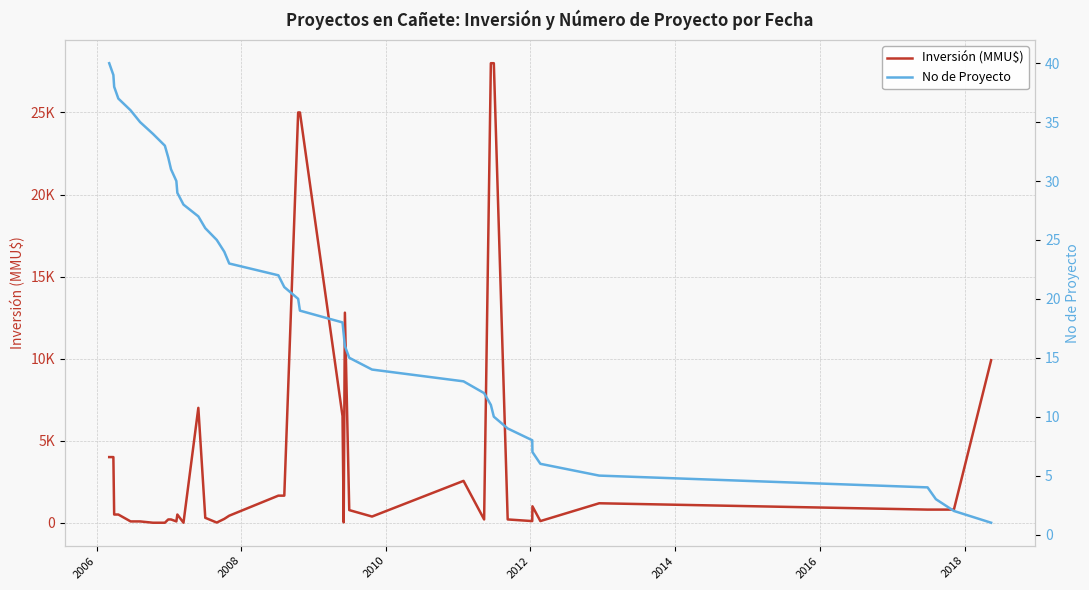

How many times do No de Proyecto and Inversión (MMU$) cross each other?

6